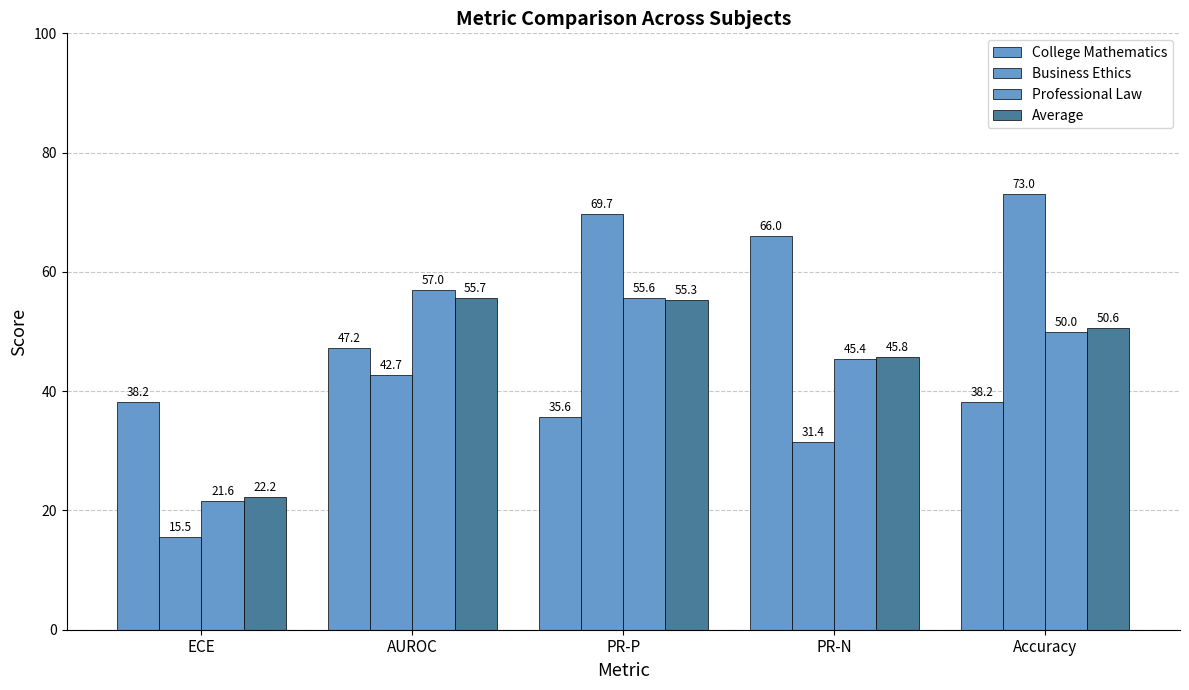

At which label is Average closest to 38?

PR-N